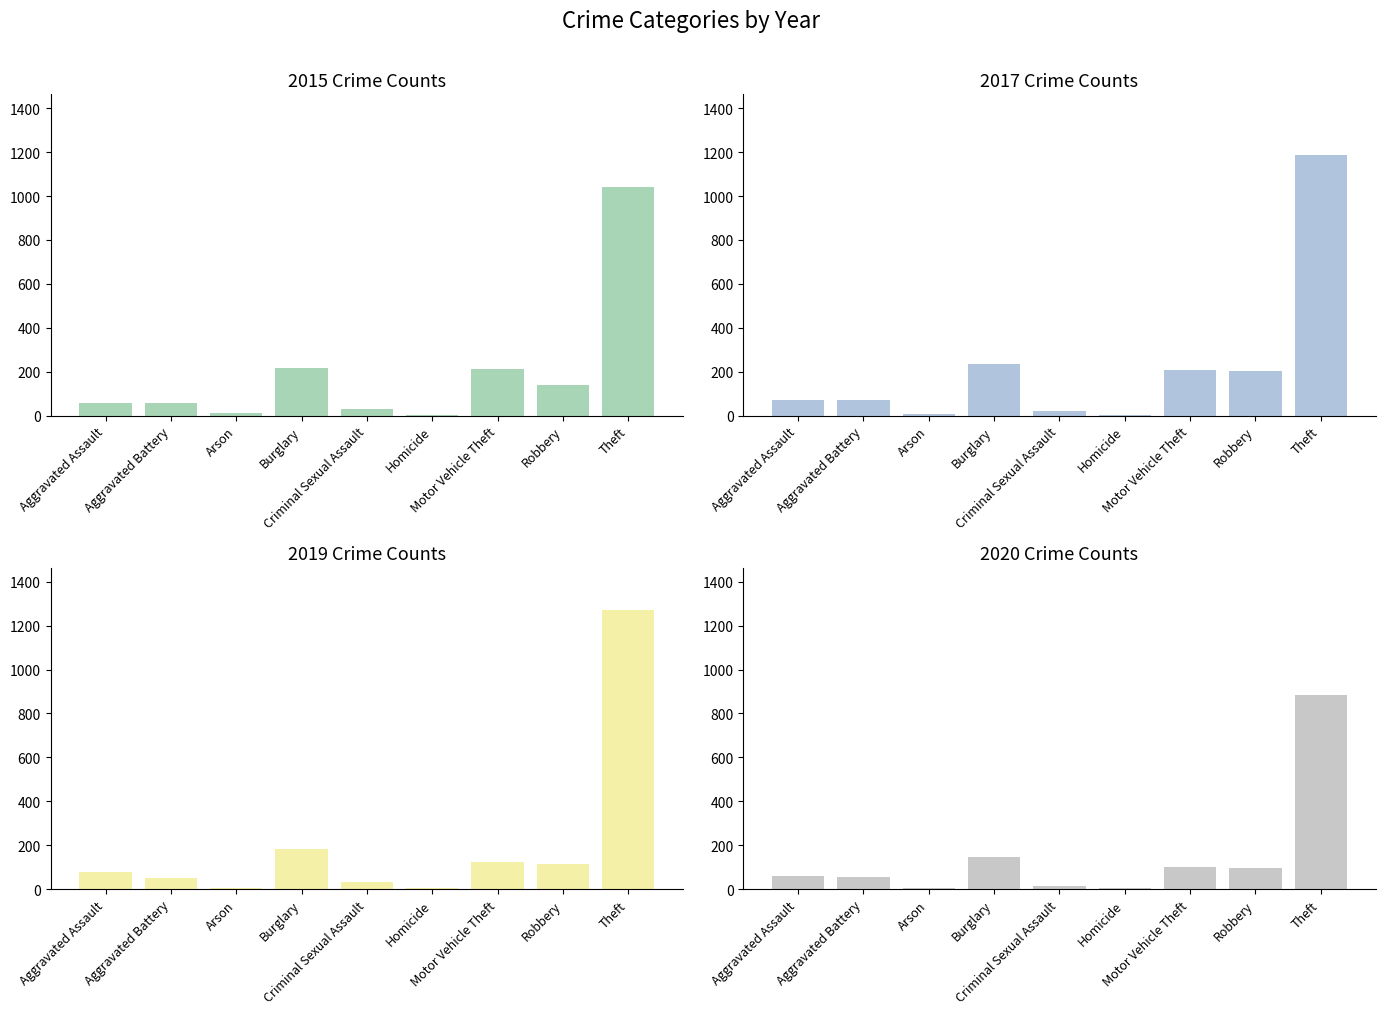

Is it true that 2016 equals 280 at Theft?

False